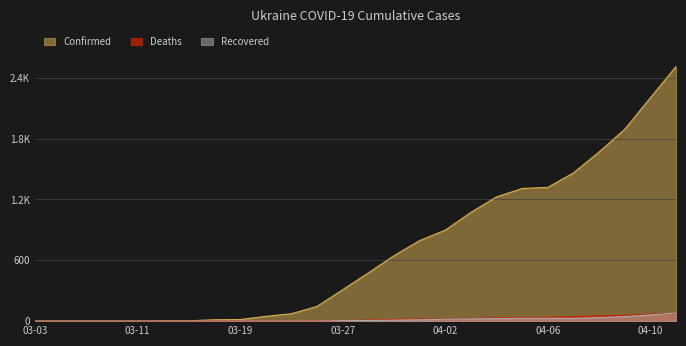

Which label corresponds to the smallest value in the chart?

03-03